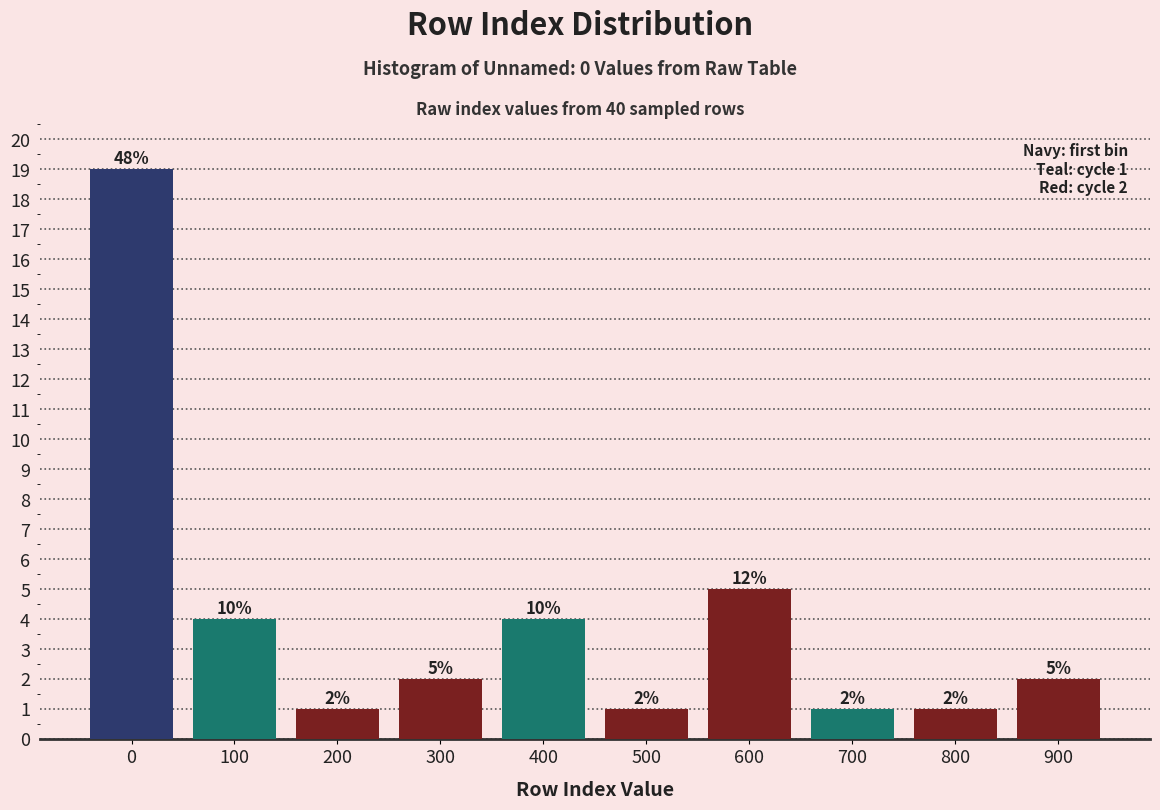

Reading left to right, extract all data points from this chart.

19	4	1	2	4	1	5	1	1	2